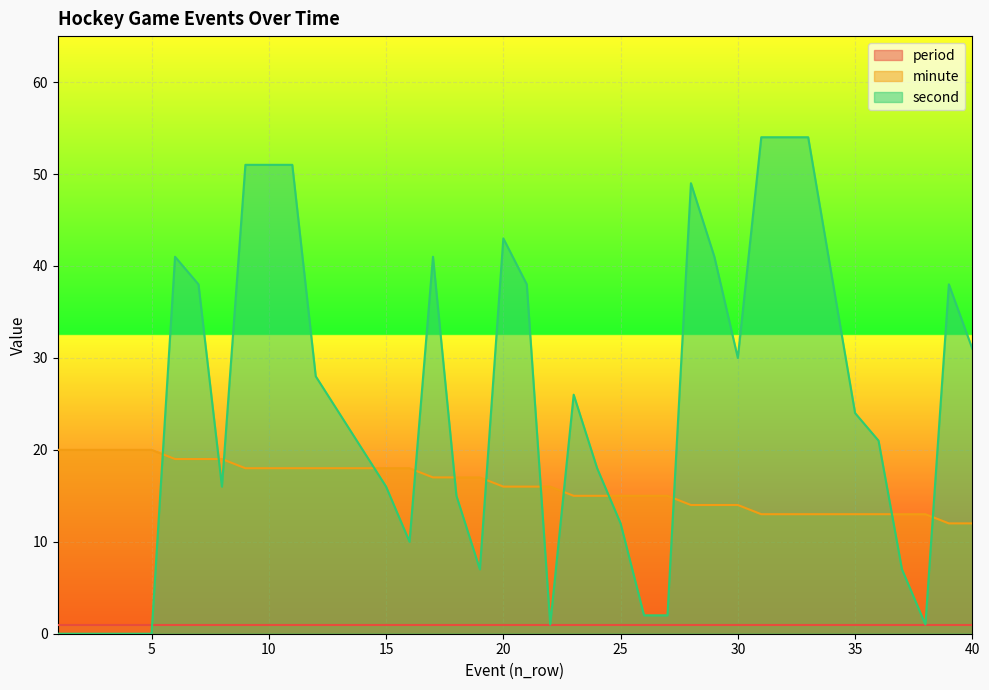

At which label is second closest to 27?

12